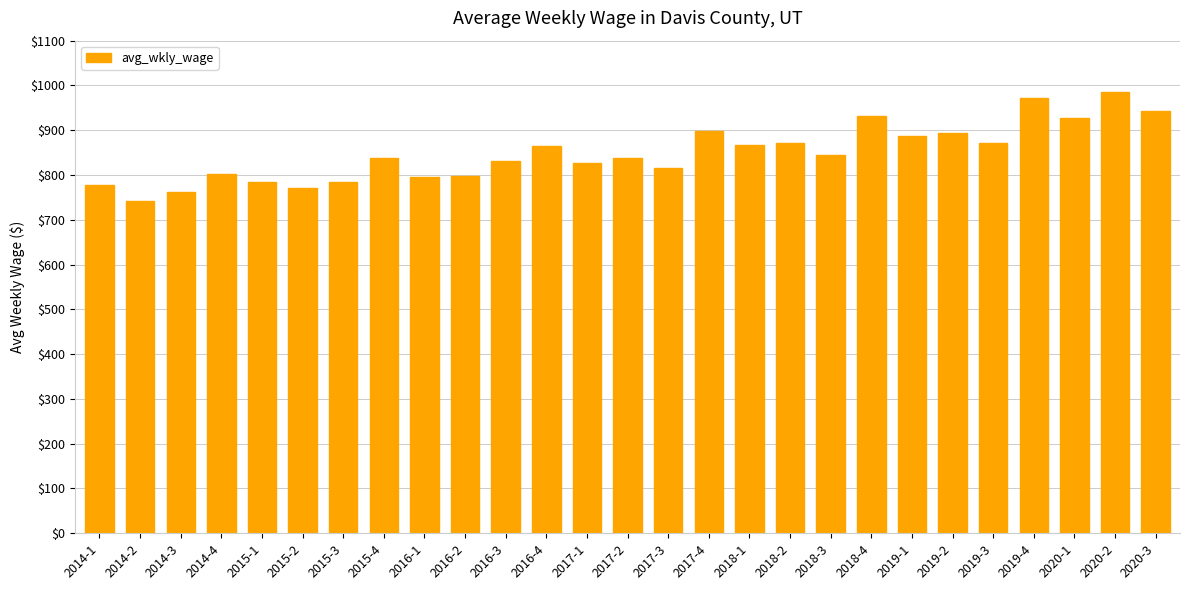

How many bars are there in total?

27